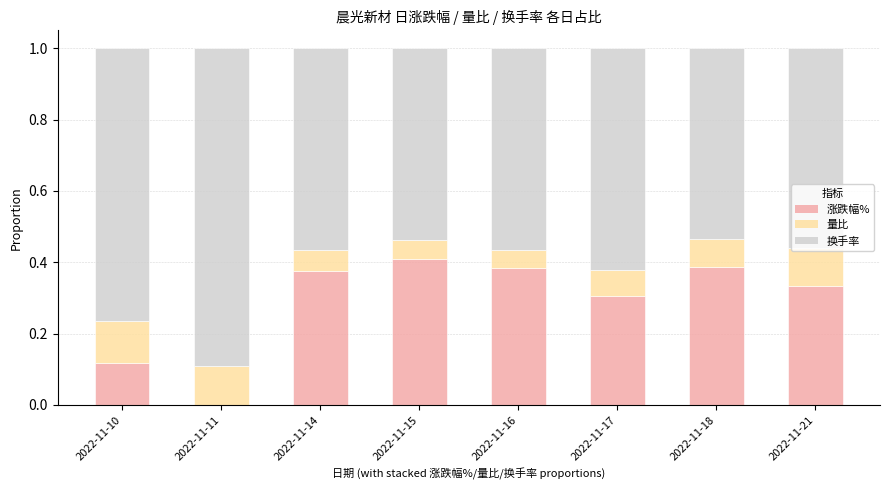

At which label does 涨跌幅% reach its peak?

2022-11-15